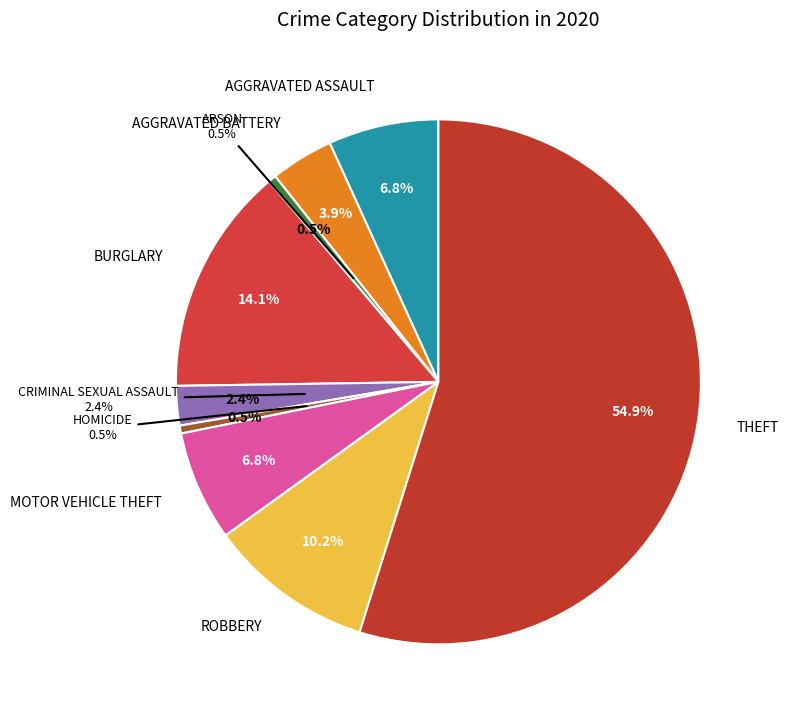

Approximately how many times larger is the value at Motor Vehicle Theft compared to Aggravated Assault?

1.0